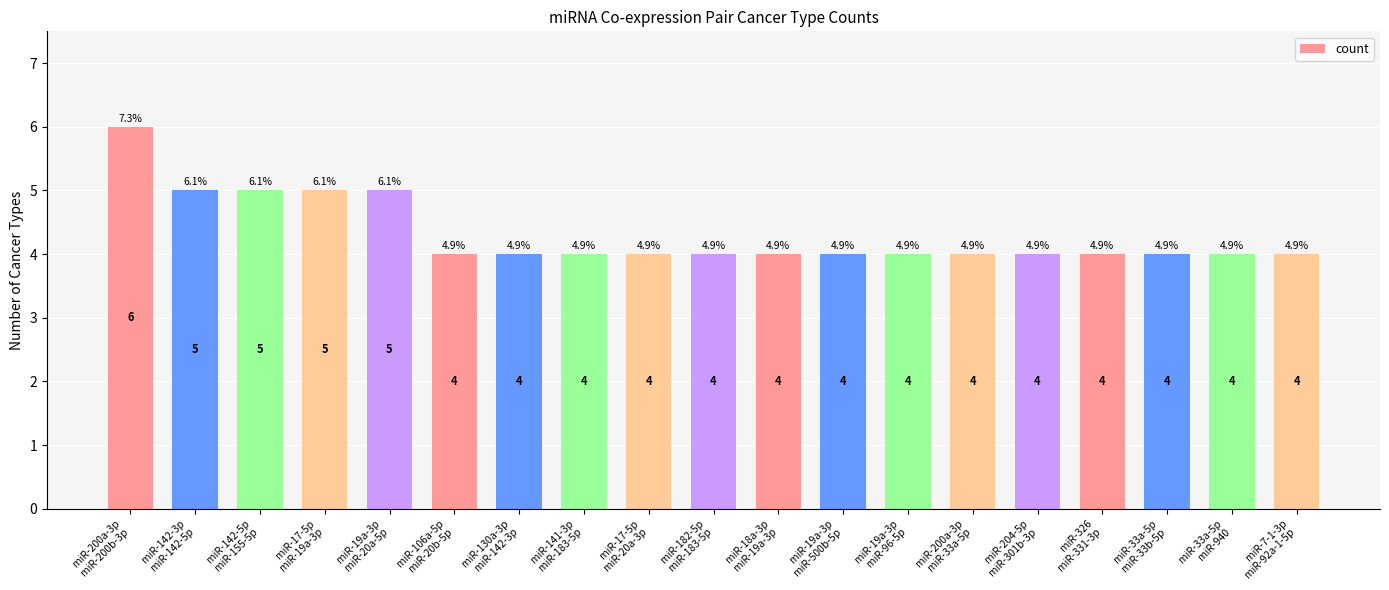

What is the difference between the maximum and minimum values?

2